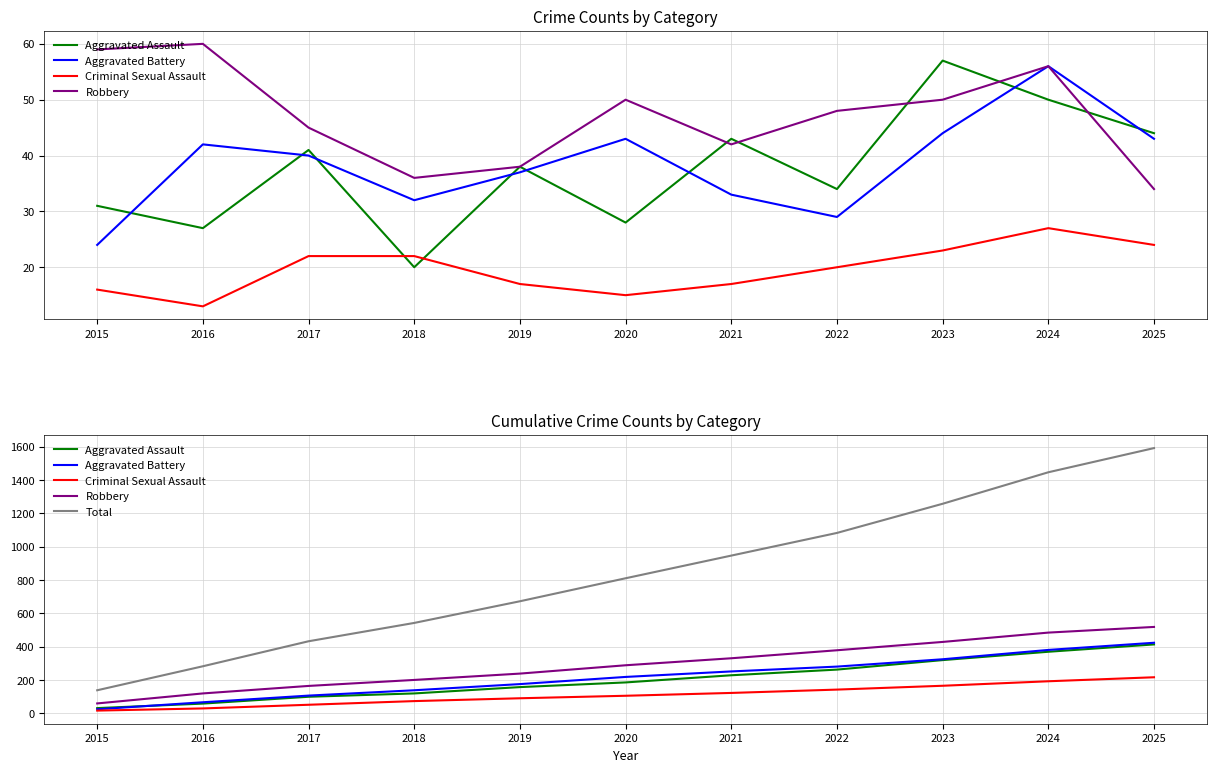

What is the average value of the Robbery series?

291